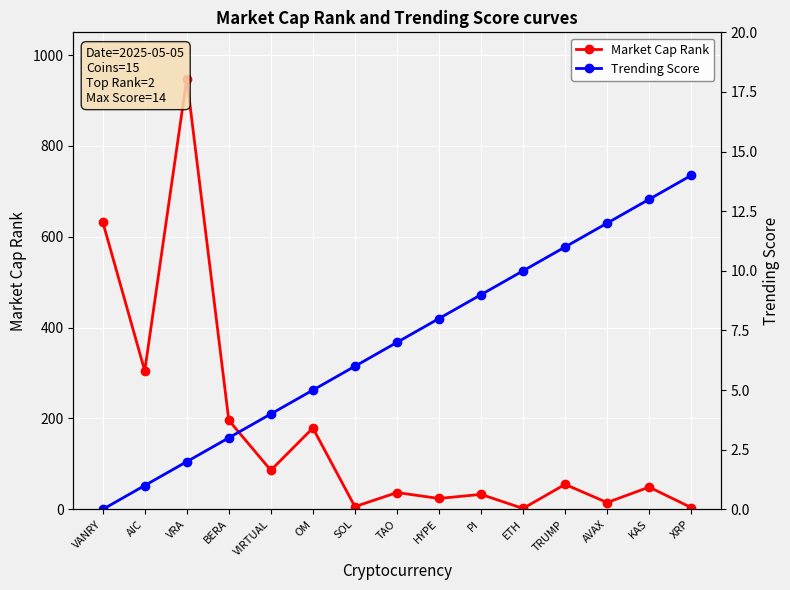

Where does the Market Cap Rank series first go above 49?

VANRY